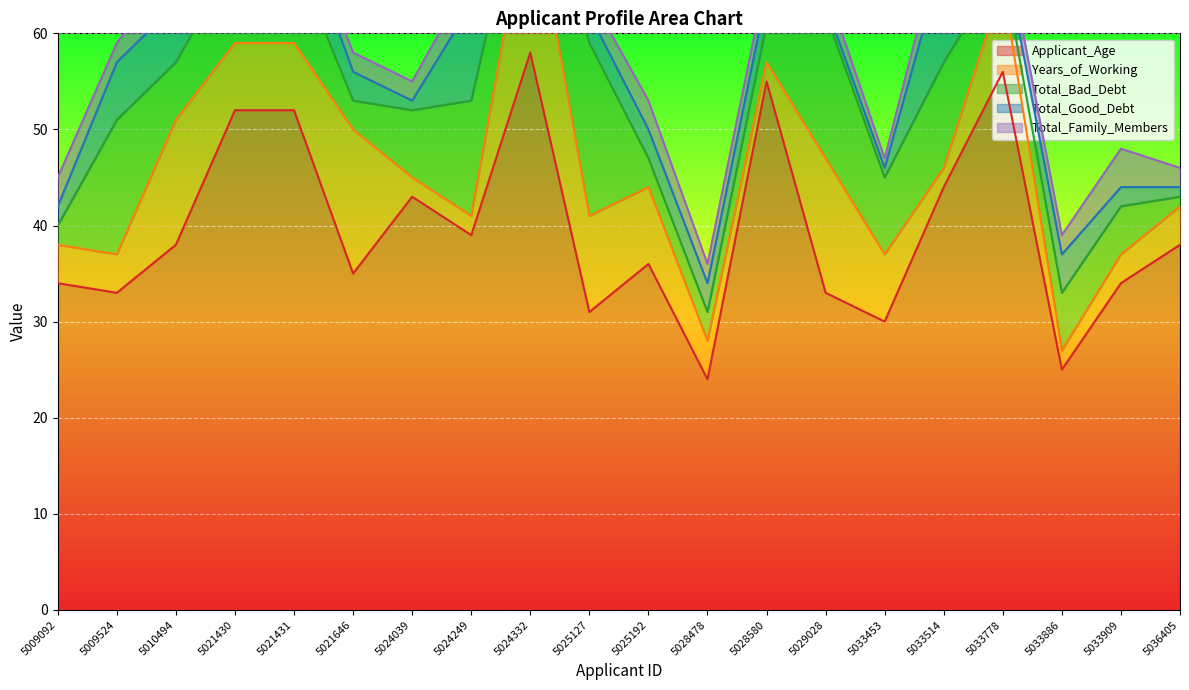

Between 5021646 and 5024332, which is larger?

5024332